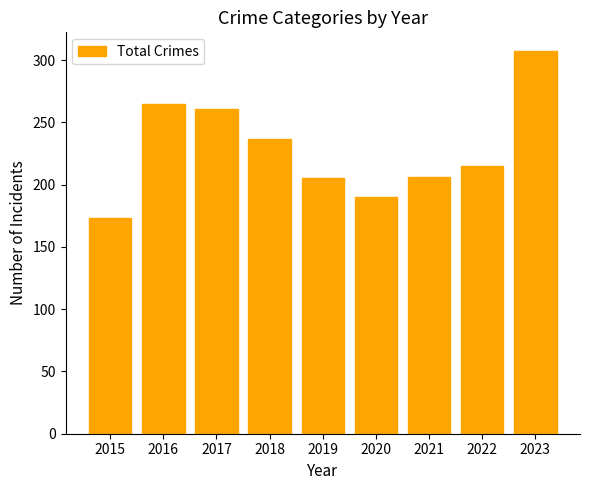

True or false: the data shows 215 at 2022.

True